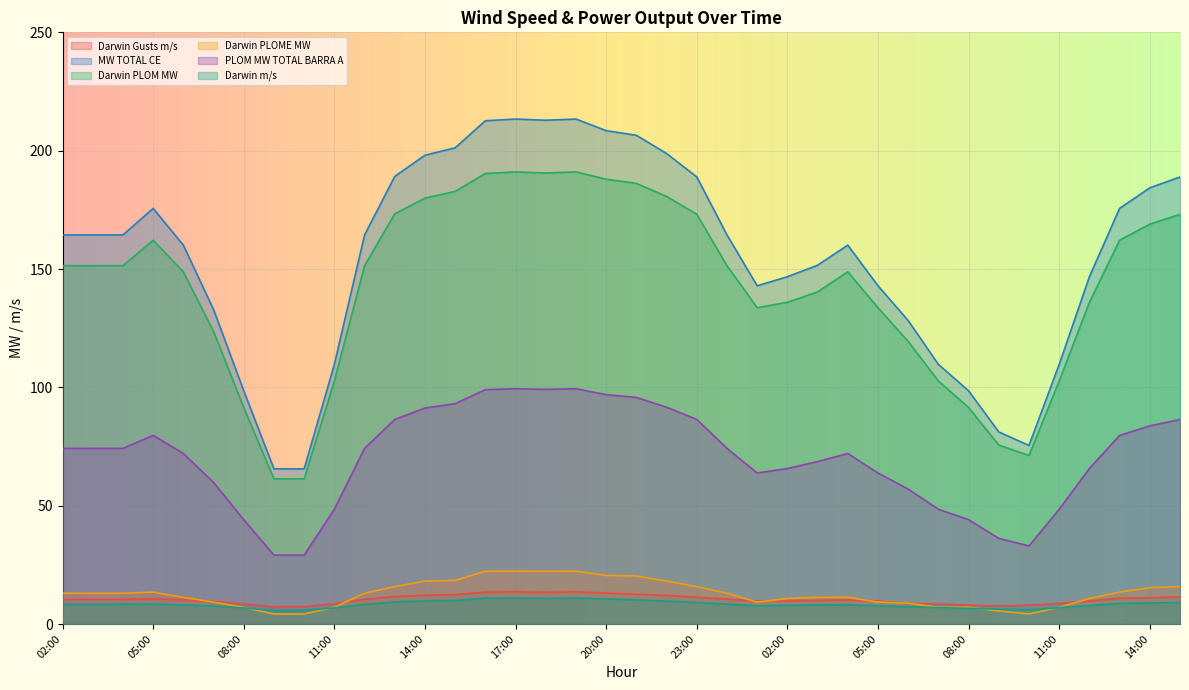

What is the value of the Darwin Gusts m/s point at the 16th from the left?

13.6